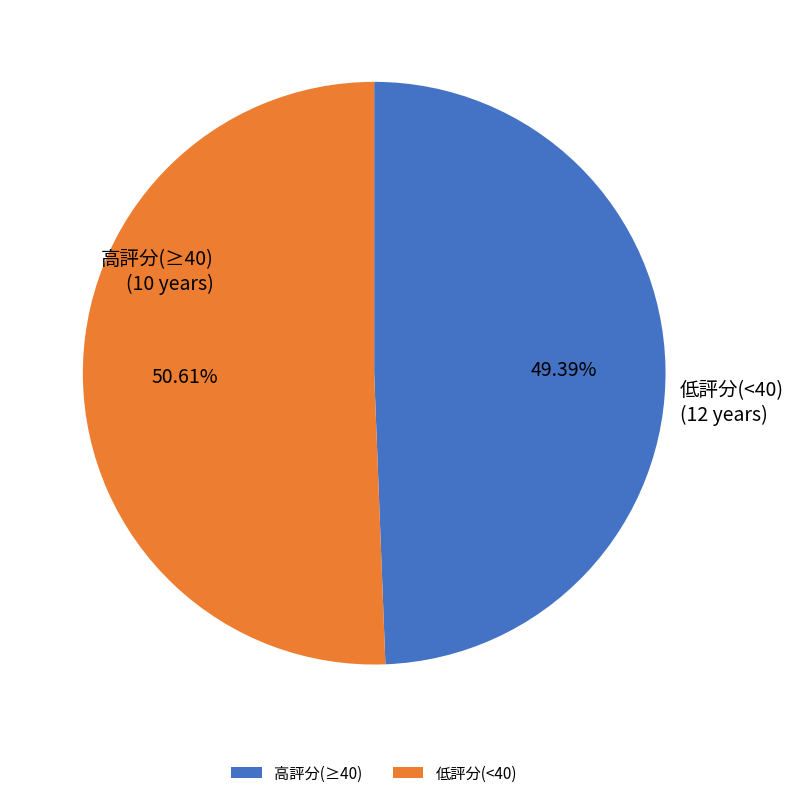

Rank the categories by value from lowest to highest.

高評分(≥40), 低評分(<40)